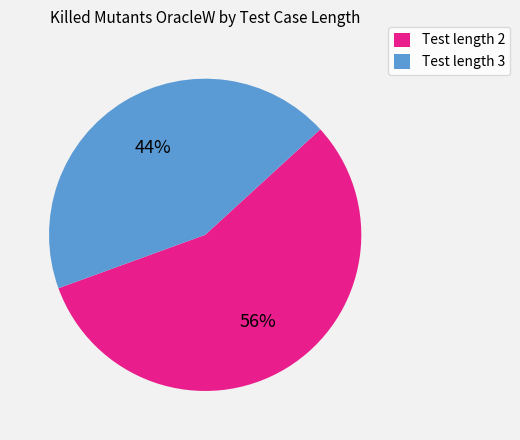

Do Test length 3 and Test length 2 together represent more than half of the pie?

Yes